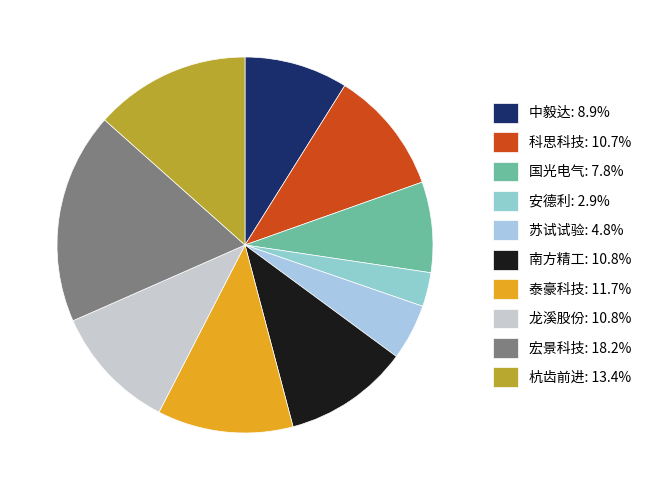

Is there a majority slice in this chart?

No